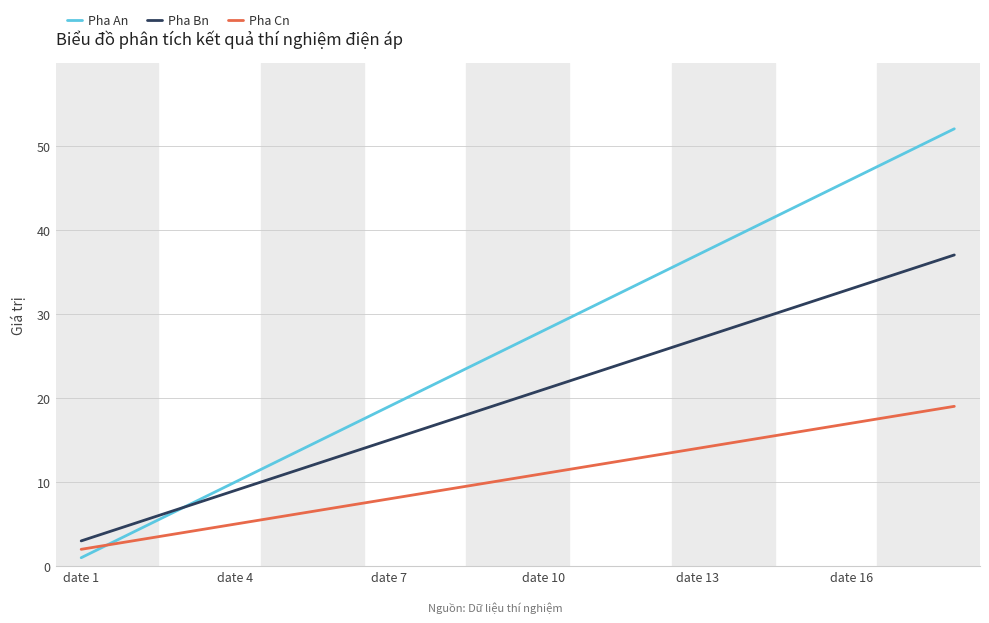

True or false: Pha An and Pha Cn cross at least once.

True